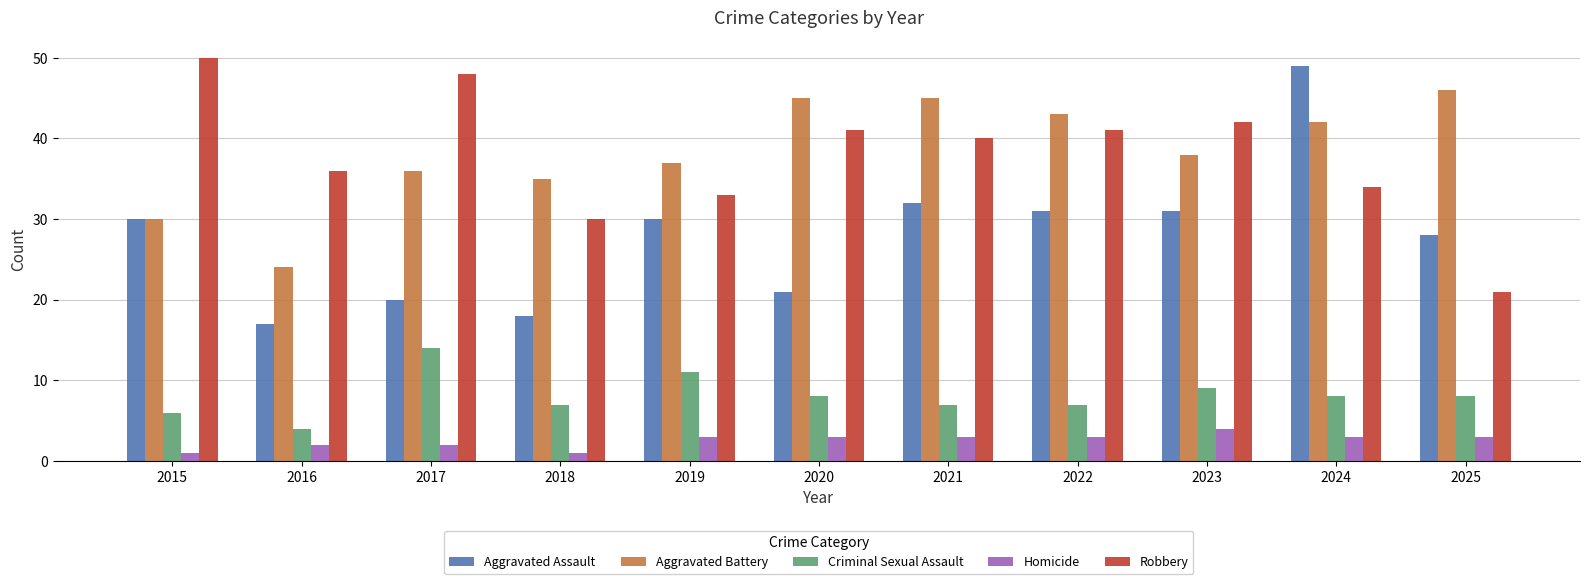

Rank the series by their maximum value, from highest to lowest.

Robbery, Aggravated Assault, Aggravated Battery, Criminal Sexual Assault, Homicide